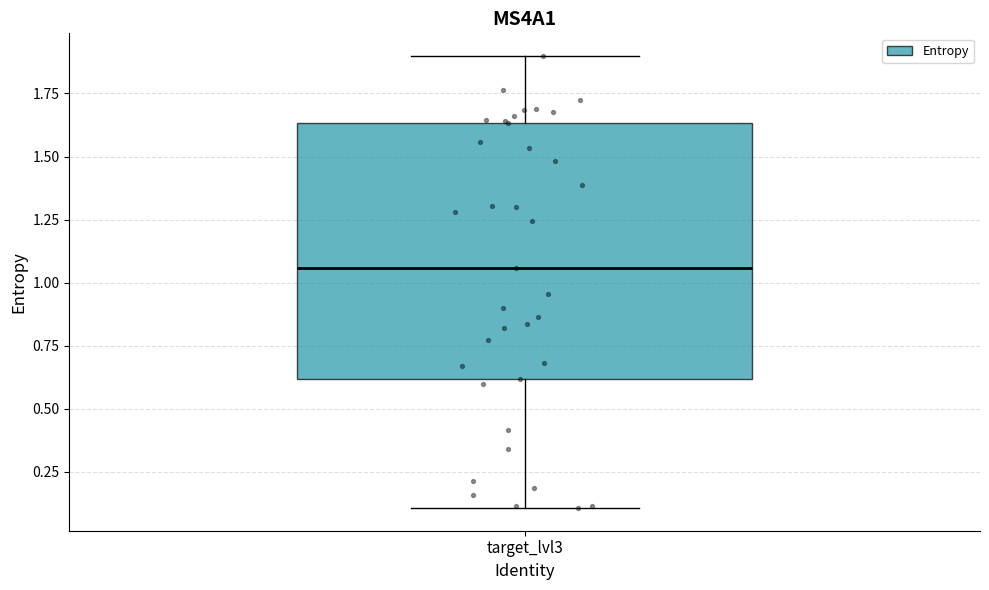

Where does the upper whisker of the box for target_lvl3 end on the y-axis? The values are not printed on the chart, so give them approximately, as read against the axis.

1.90